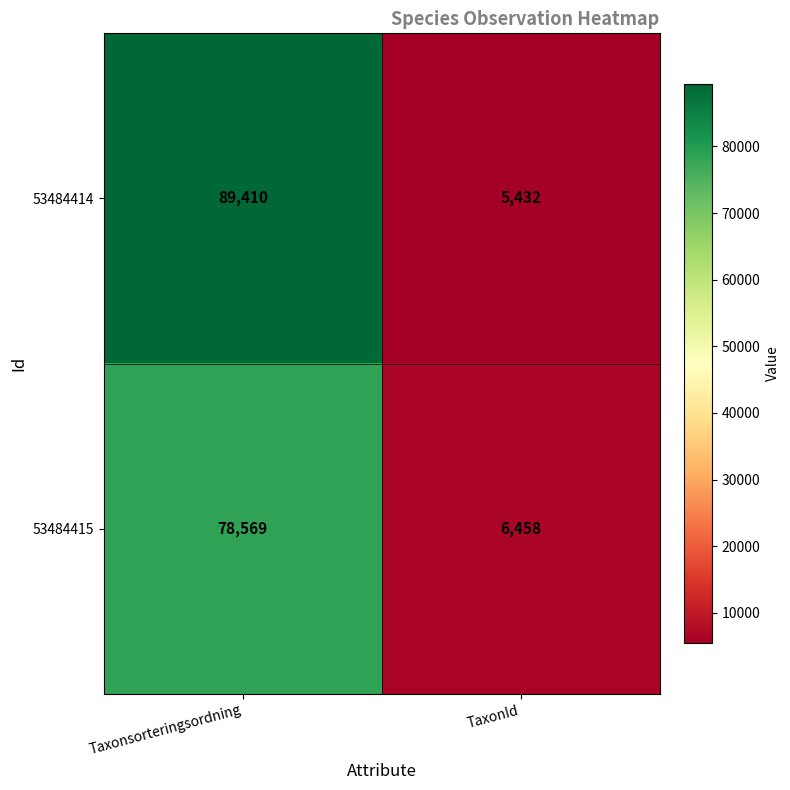

At which category does the chart reach its peak across all series?

Taxonsorteringsordning